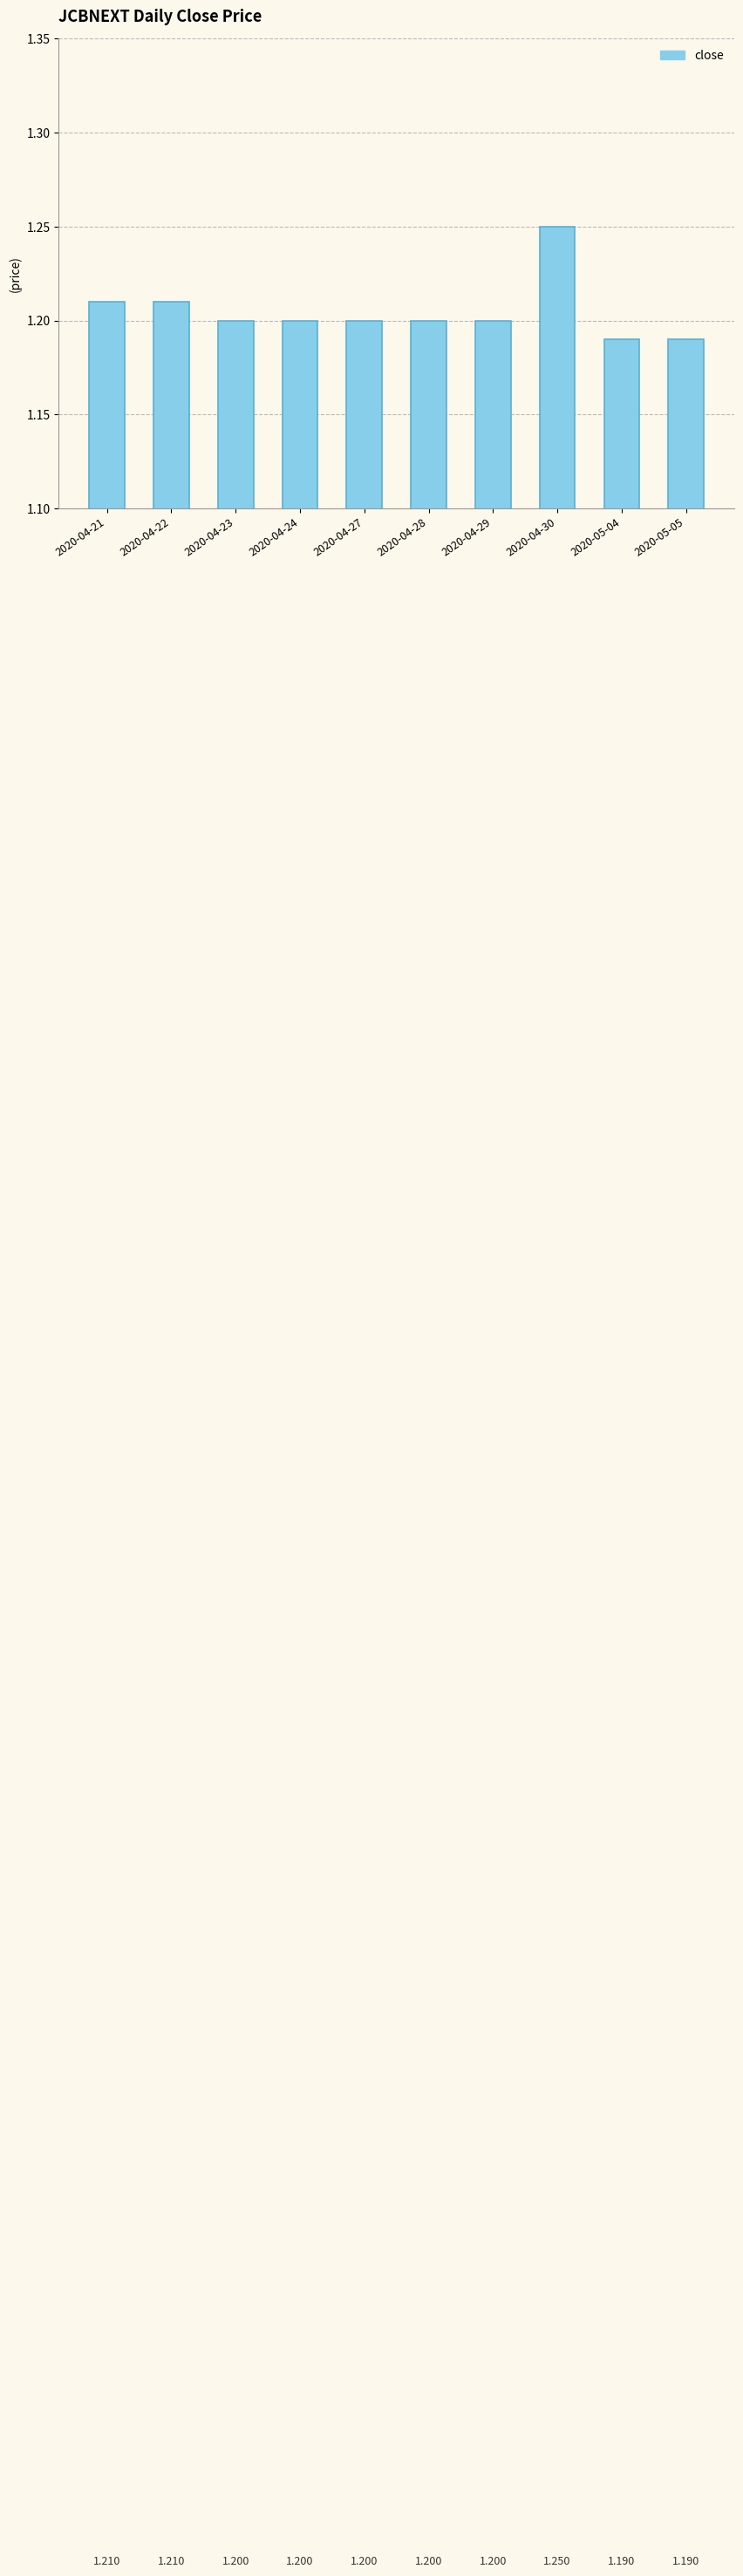

What is the average value?

1.2